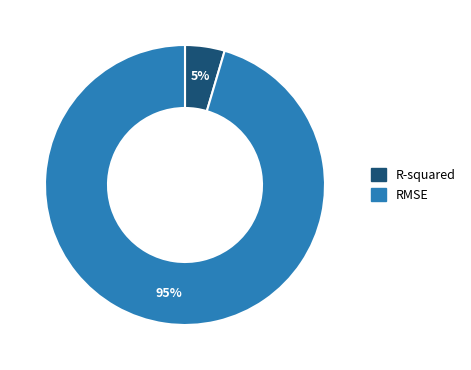

Count the number of slices in the pie.

2